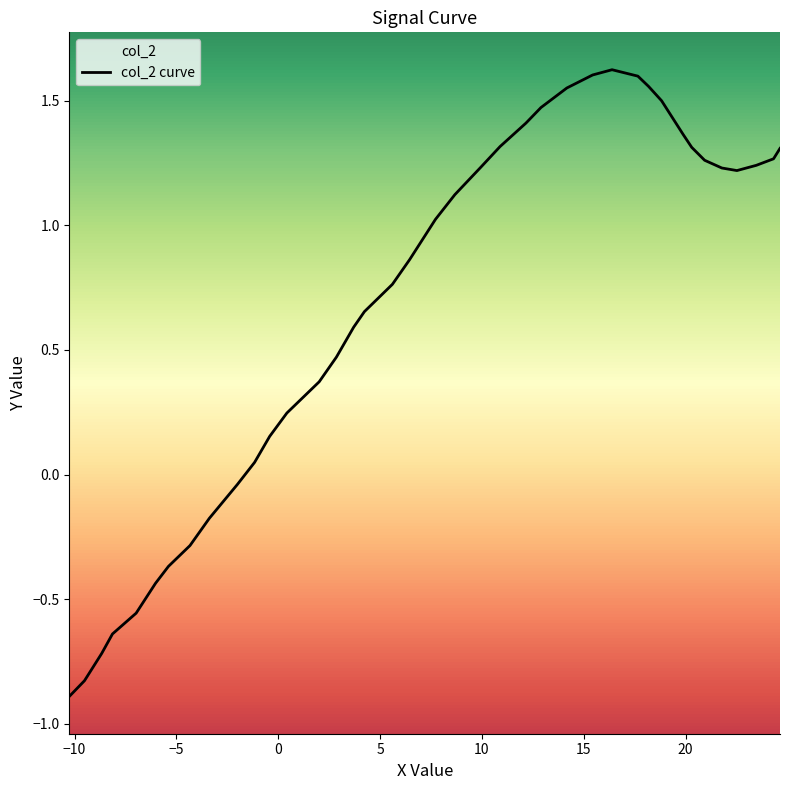

What is the greatest value displayed?

1.6